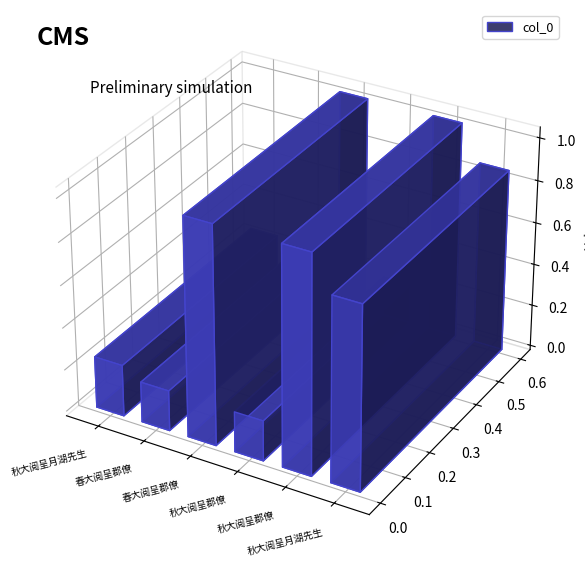

How many bars are there in total?

6